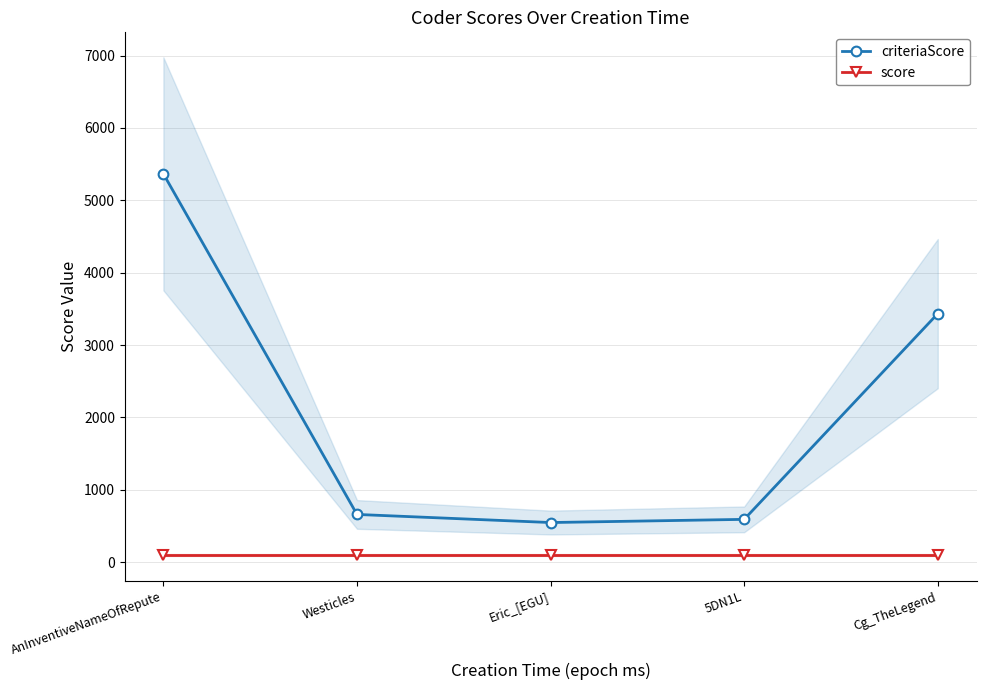

Is it true that criteriaScore equals 1469 at Cg_TheLegend?

False